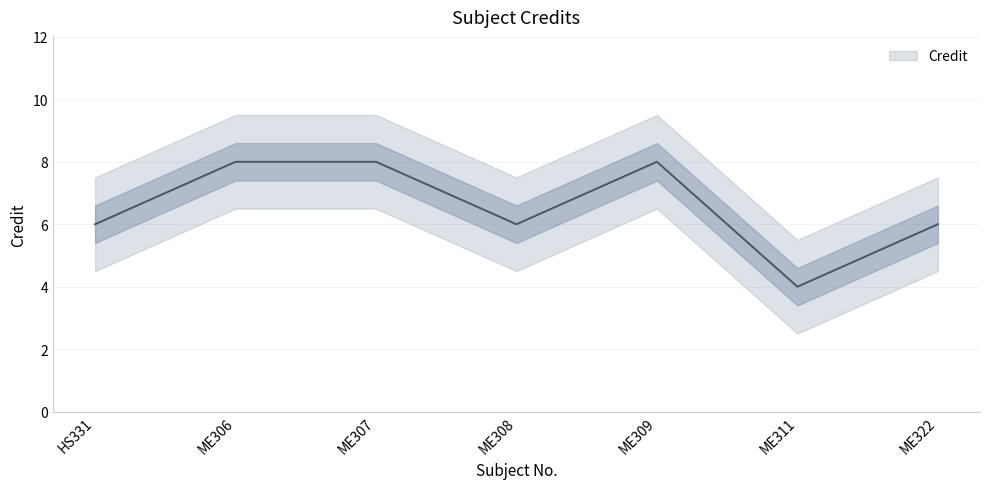

What is the sum of the values at HS331 and ME309?

14